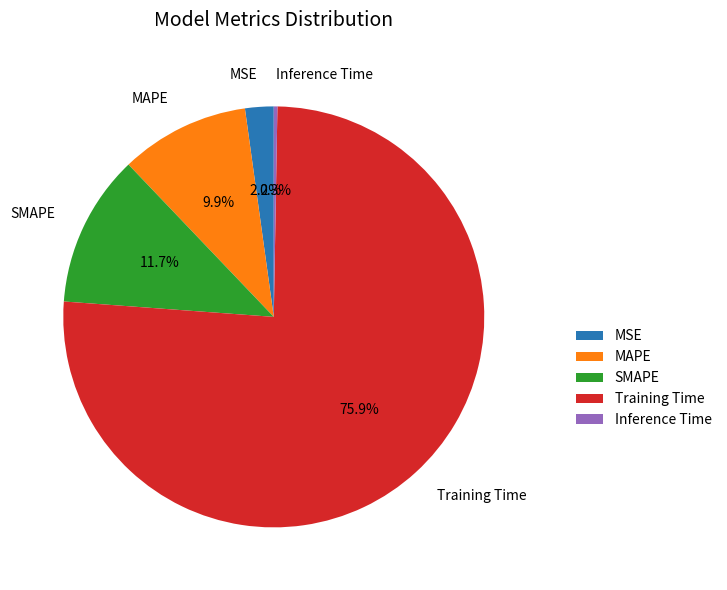

To the nearest percent, what is the average slice percentage?

20%